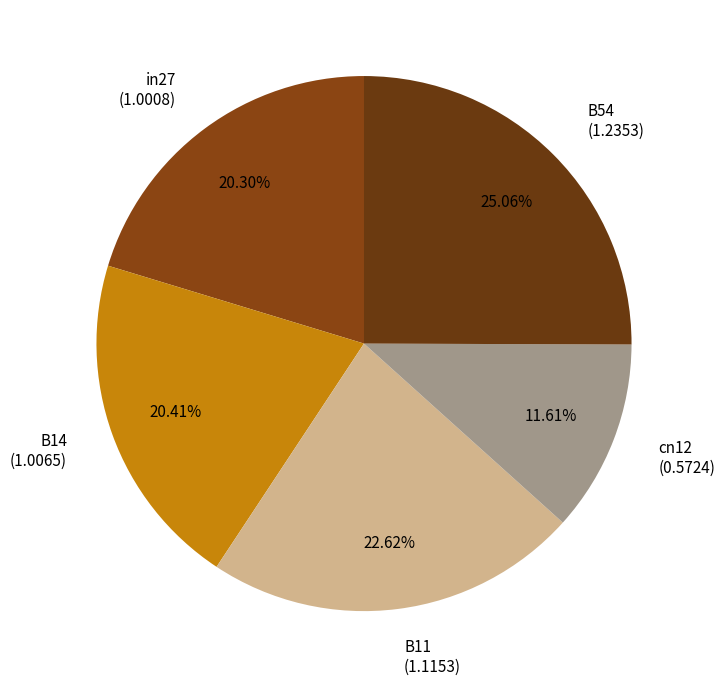

Which category has the smallest portion of the pie?

cn12